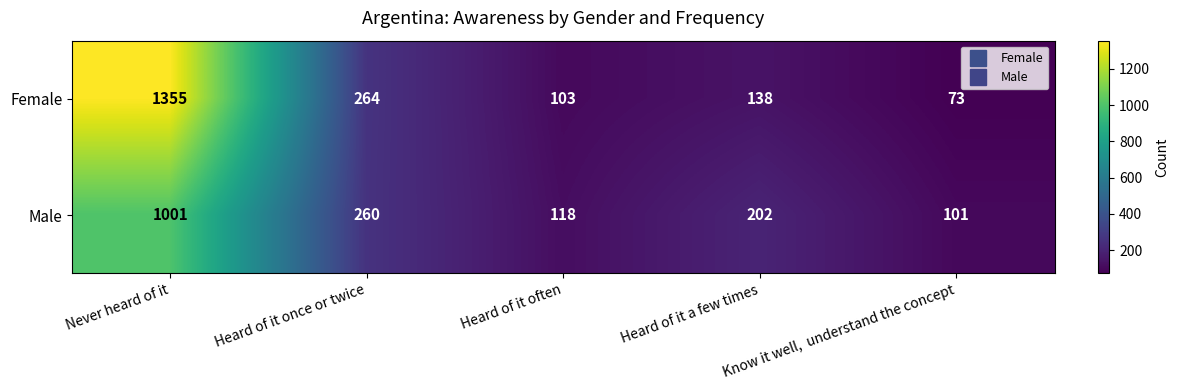

True or false: Male has a value of 139 at Heard of it a few times.

False